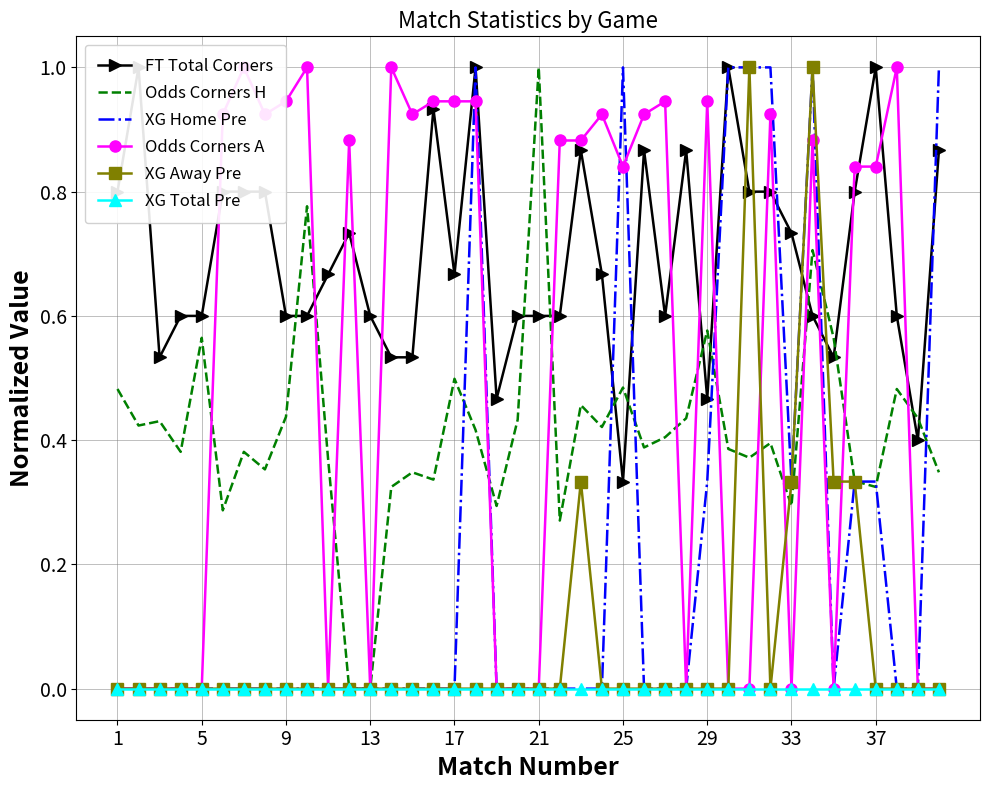

How many interior local peaks does the XG Home Pre series have?

3